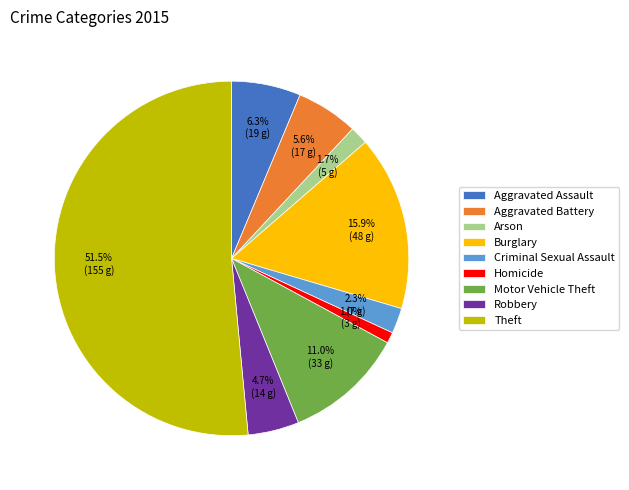

Does Burglary represent more than half of the total?

No